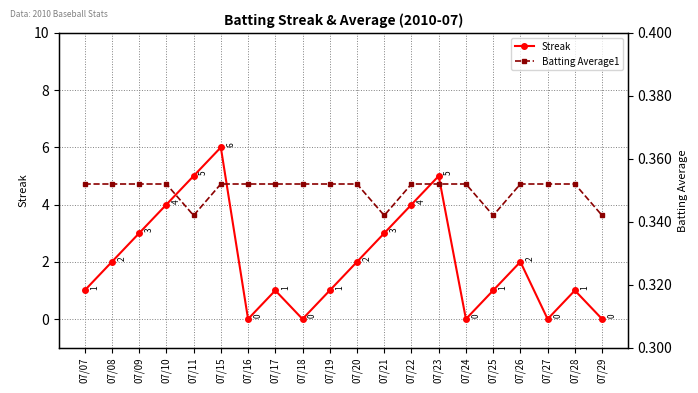

Rank the series by their average value, from lowest to highest.

Batting Average1, Streak